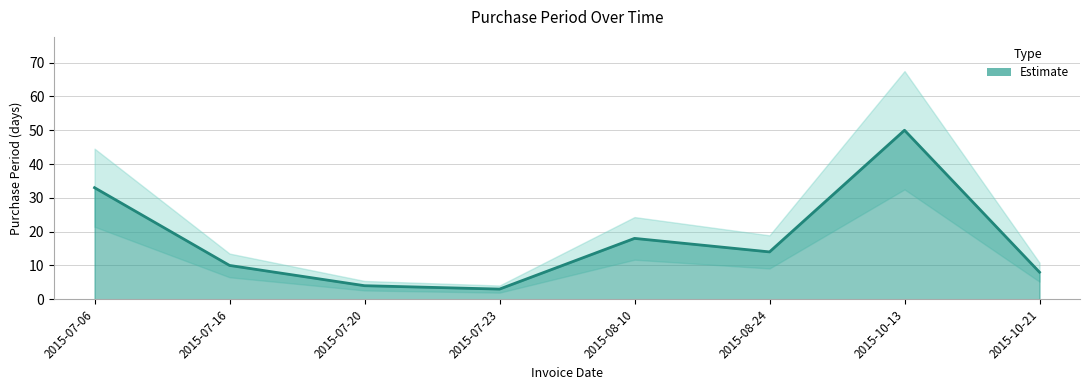

Approximately how many times larger is the value at 2015-07-16 compared to 2015-07-20?

2.5